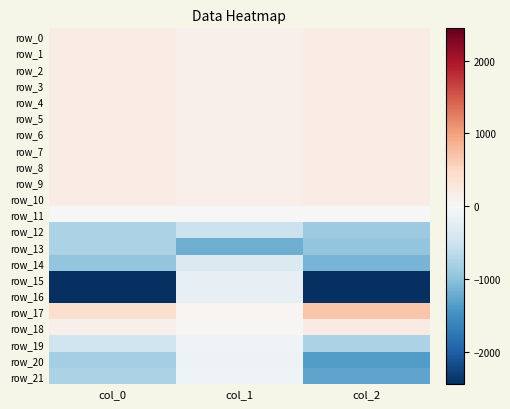

How many data points in row_1 are less than 183?

1